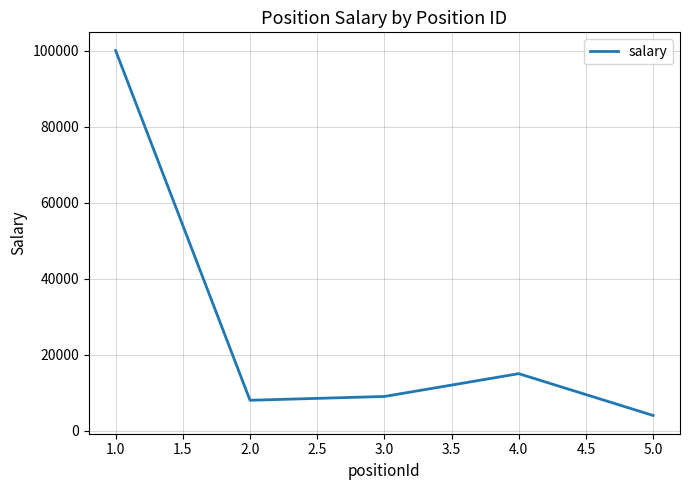

Is it true that the value at 2.0 is 13988?

False